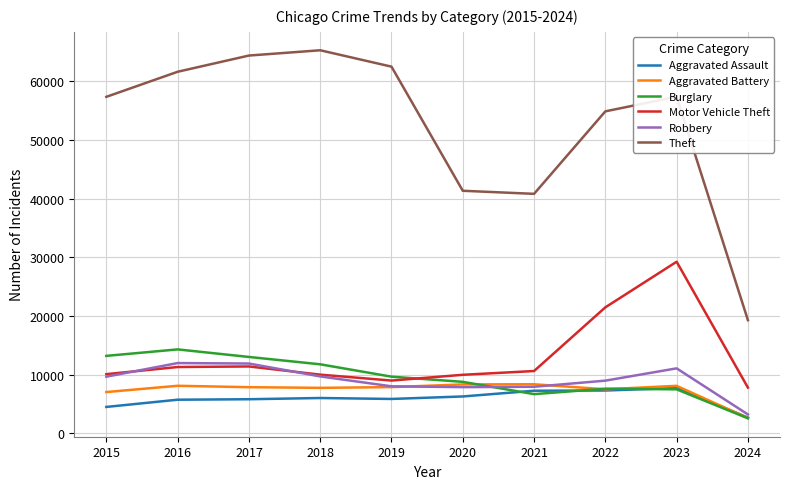

How many lines are shown in the chart?

6